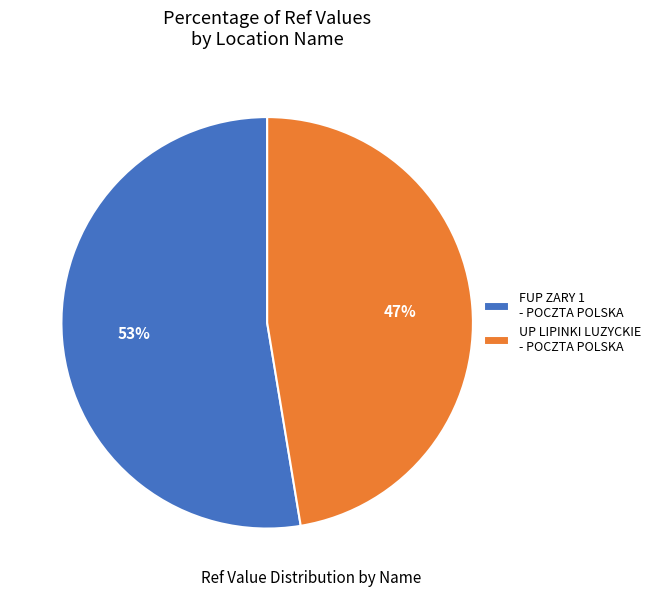

How many segments does this pie chart have?

2